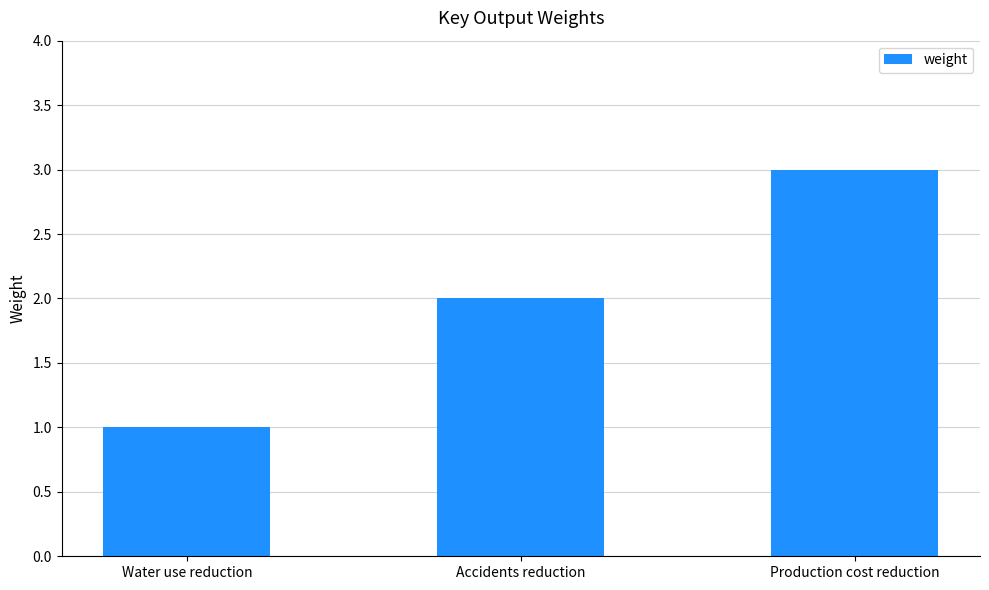

Reading left to right, transcribe all the data shown in this chart.

1	2	3